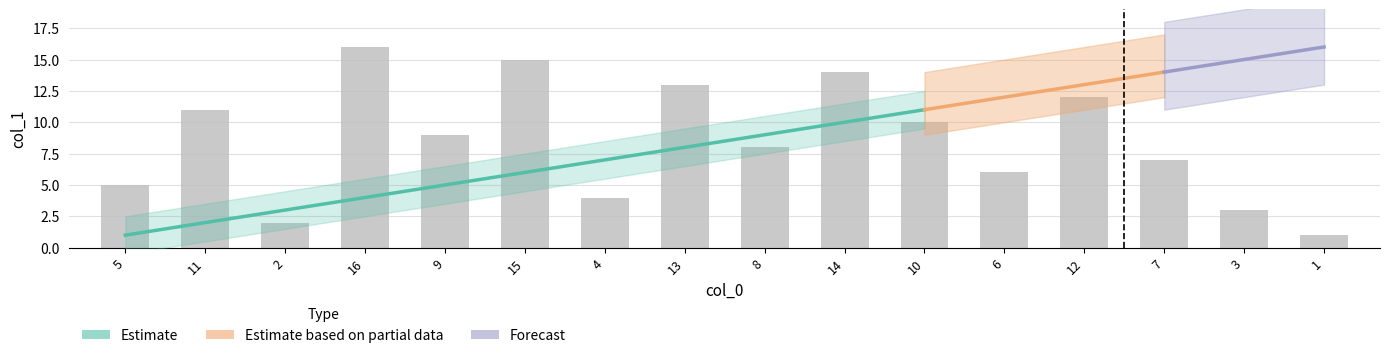

What is the label of the 1st bar from the right?

1